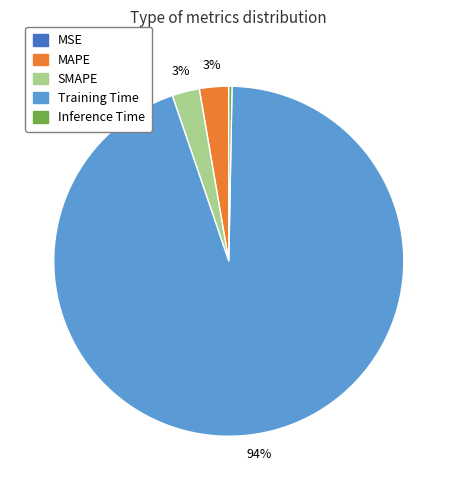

What is the largest slice in the pie chart?

Training Time